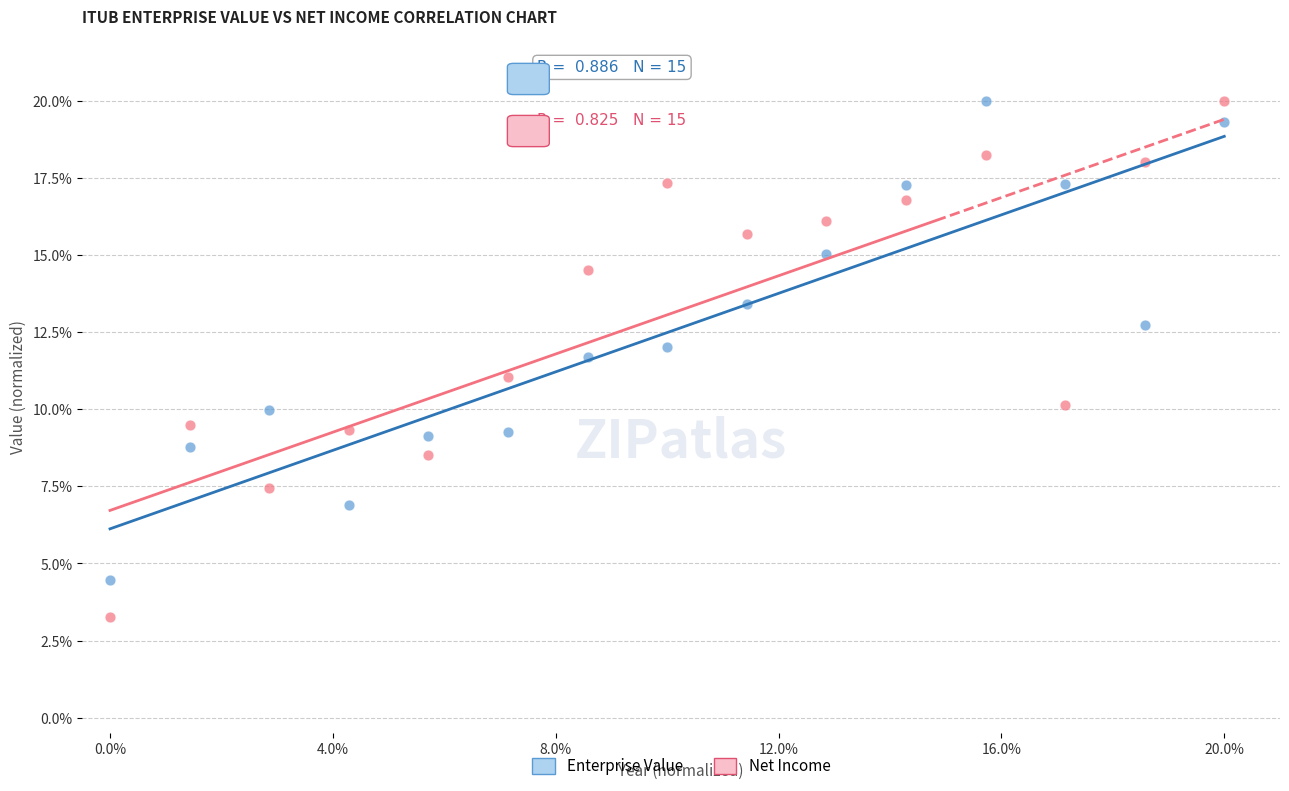

What is the X range (max minus min) for the scatter plot?

20.0